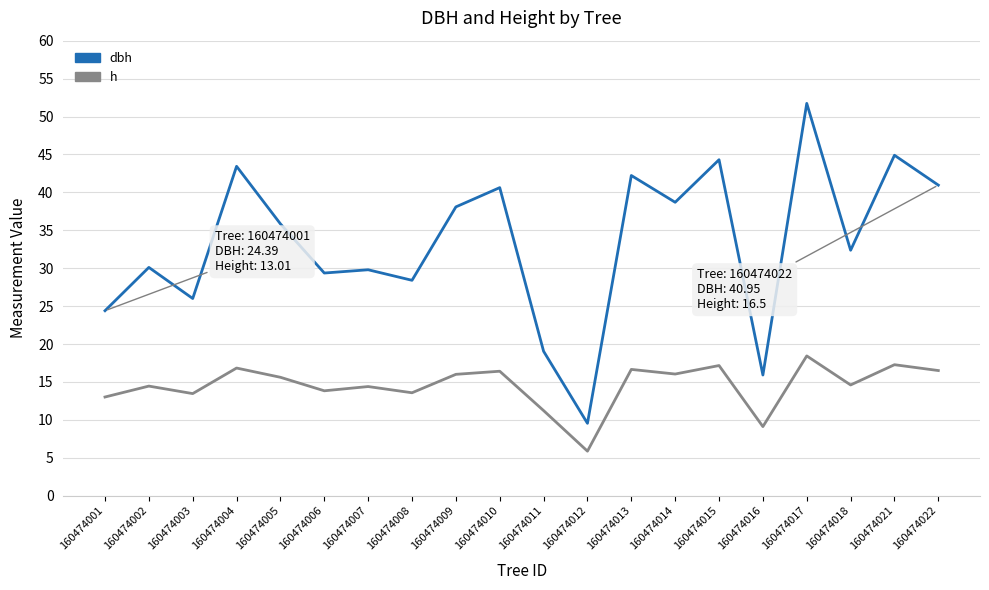

At which label does dbh reach its minimum?

160474012